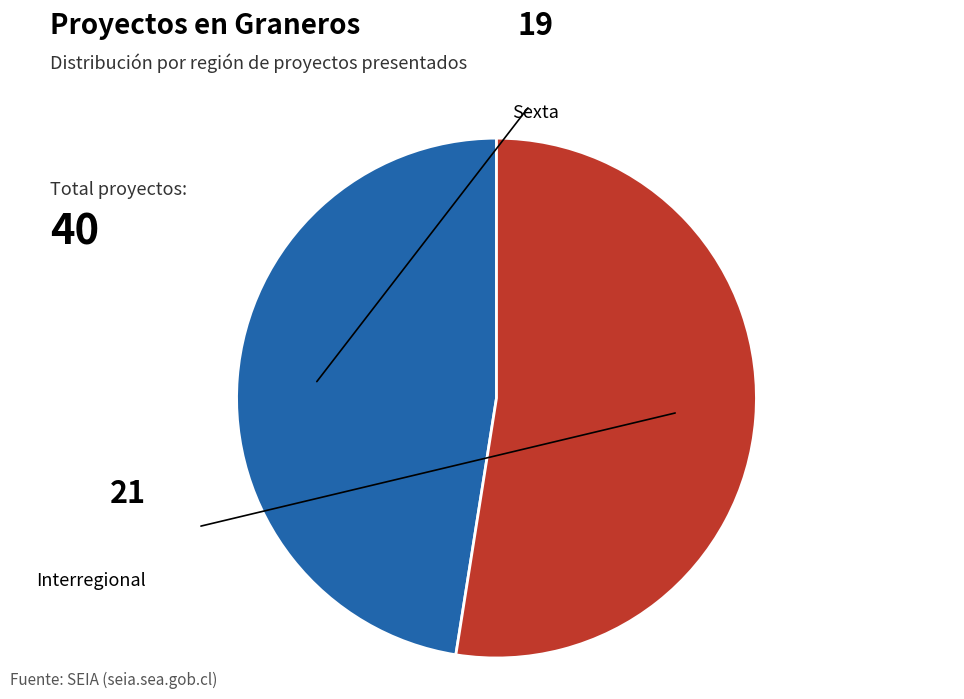

Which category has the biggest portion of the pie?

Interregional